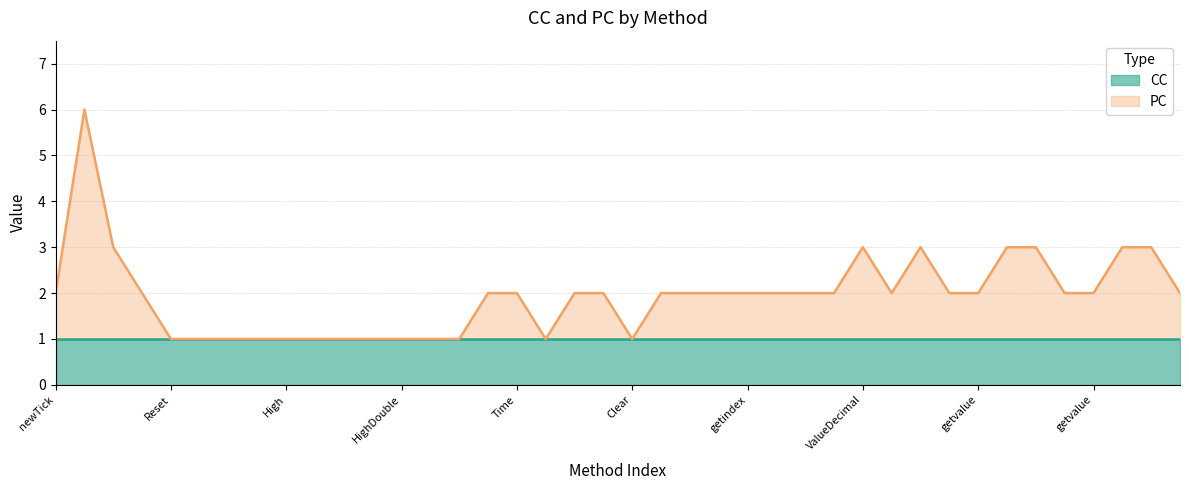

How many points are higher than both their immediate neighbors (excluding endpoints)?

3